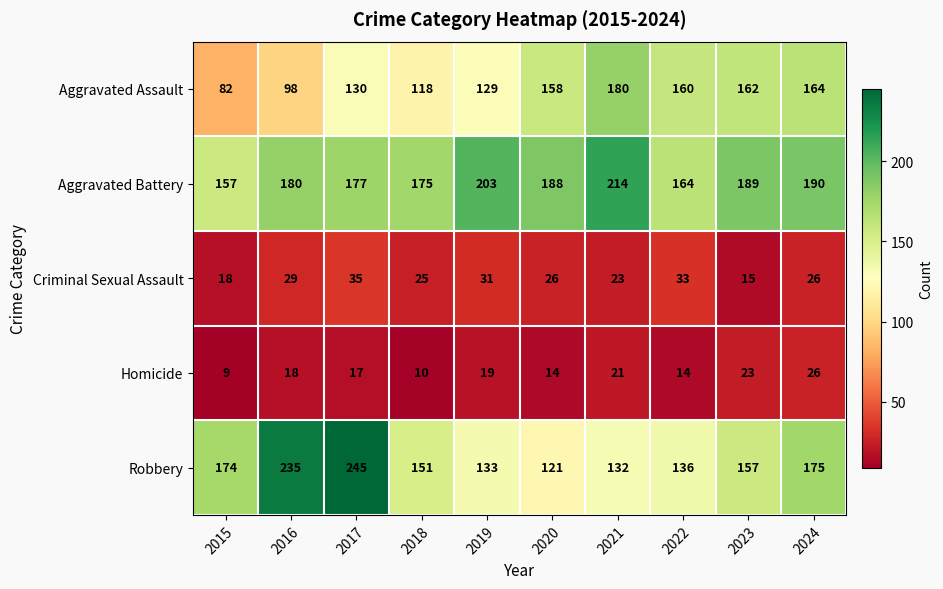

What is the difference between the highest and lowest values at 2016?

217